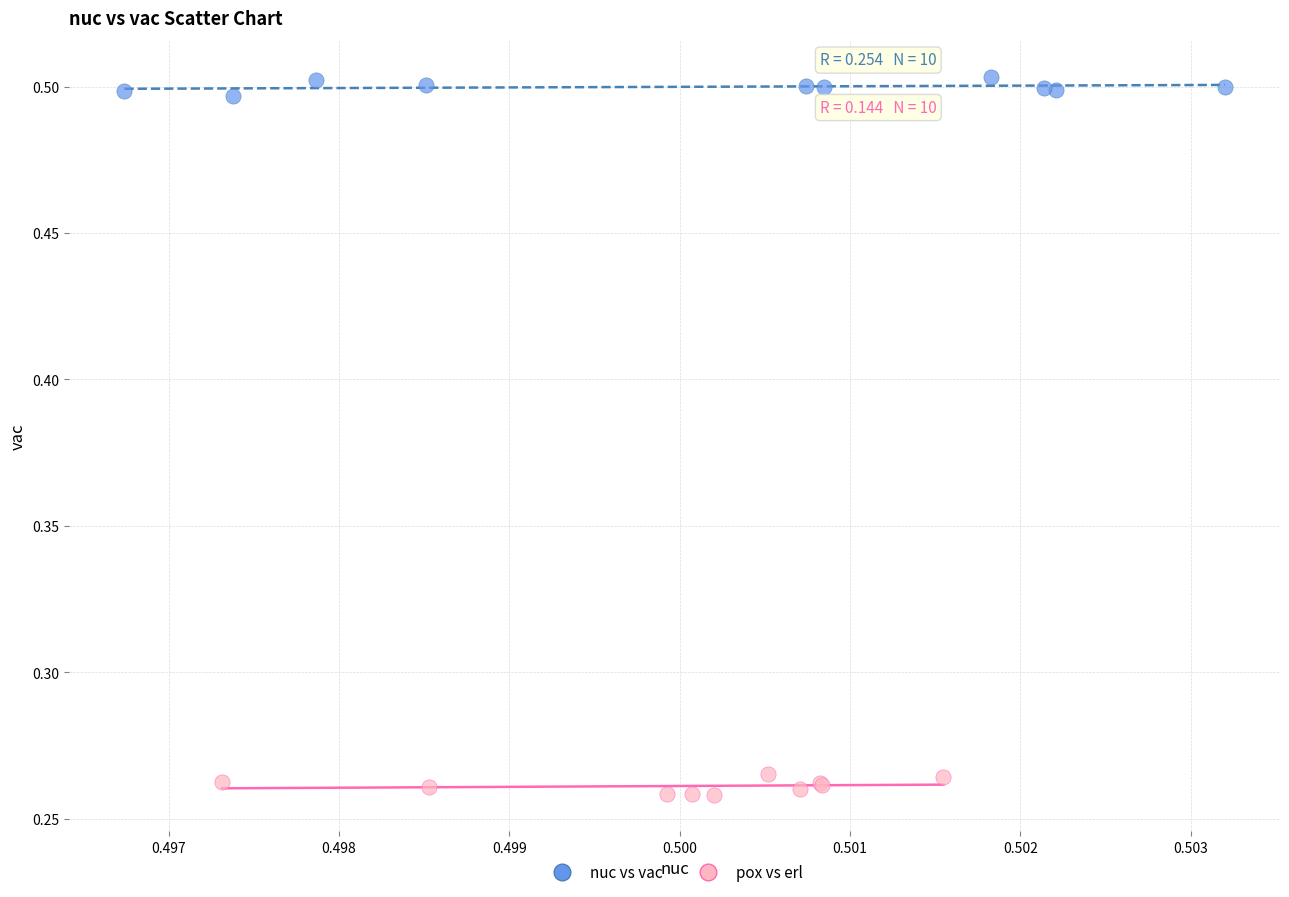

What are all the series names shown in the legend?

nuc vs vac, pox vs erl